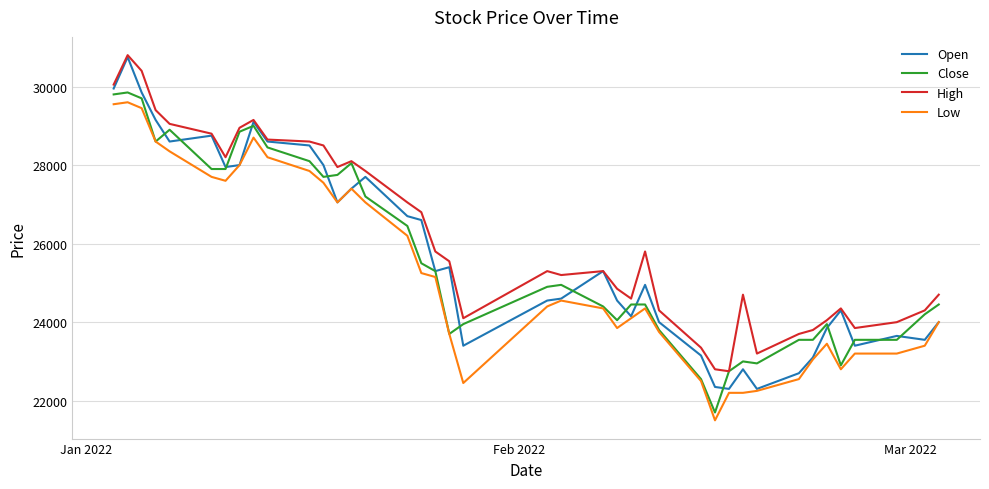

How many lines are shown in the chart?

4